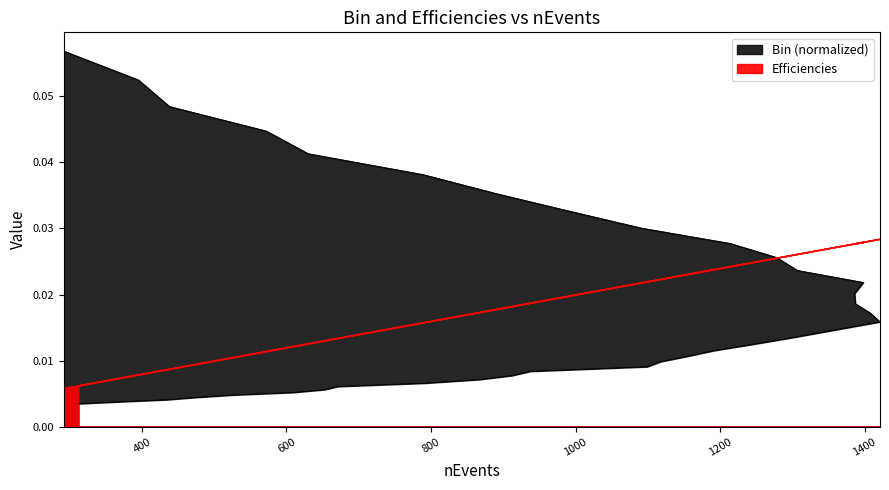

At which label does Bin reach its minimum?

312